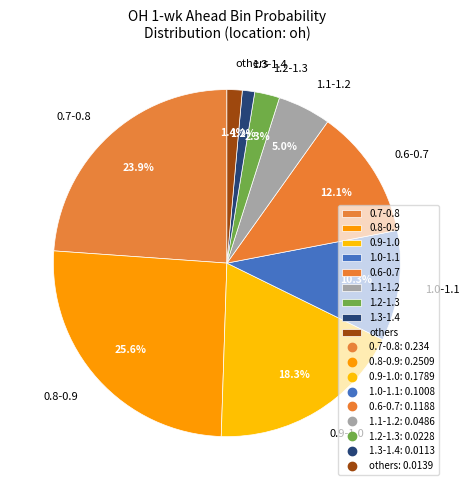

Is 0.6-0.7 the majority of the pie?

No